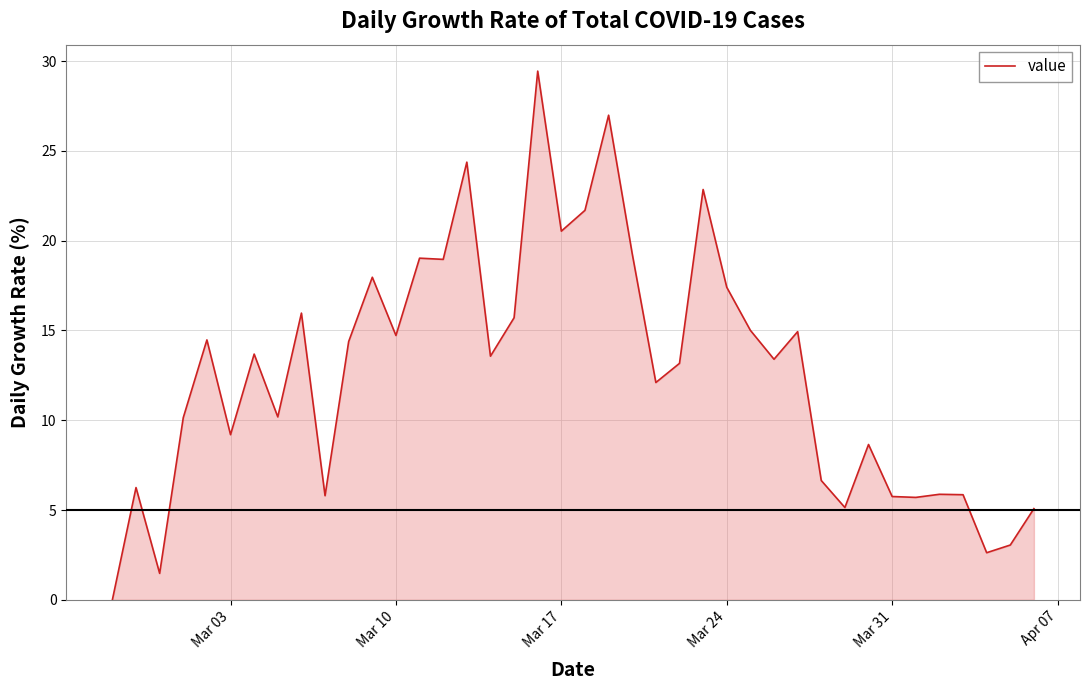

What is the sum of all values?

507.0